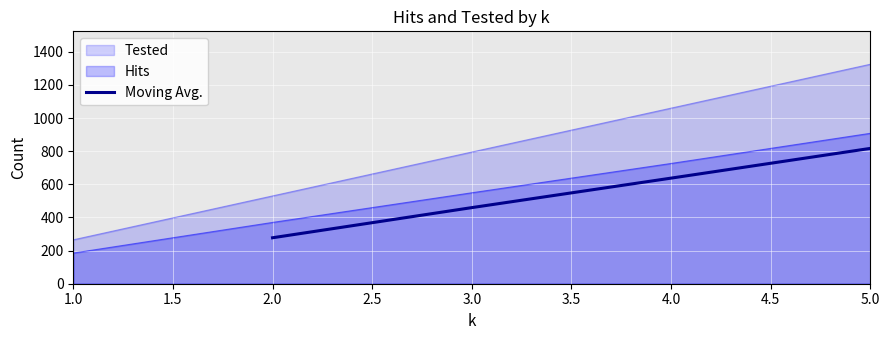

How many lines are shown in the chart?

1